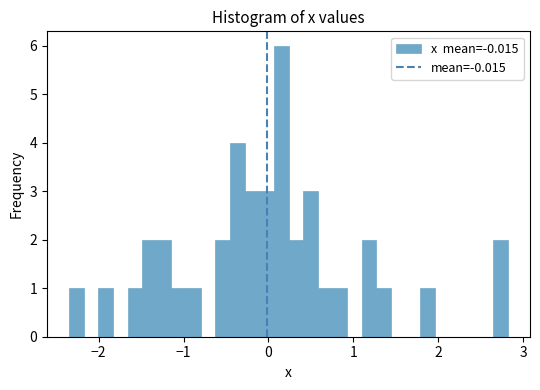

Around what value on the x-axis is the tallest bar? Give the approximate position of its centre, as read against the axis.

0.1